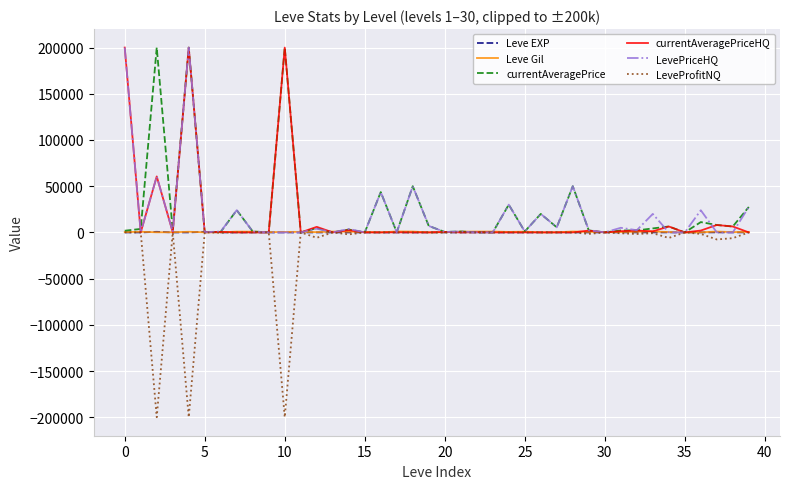

What is the smallest value displayed?

-200000